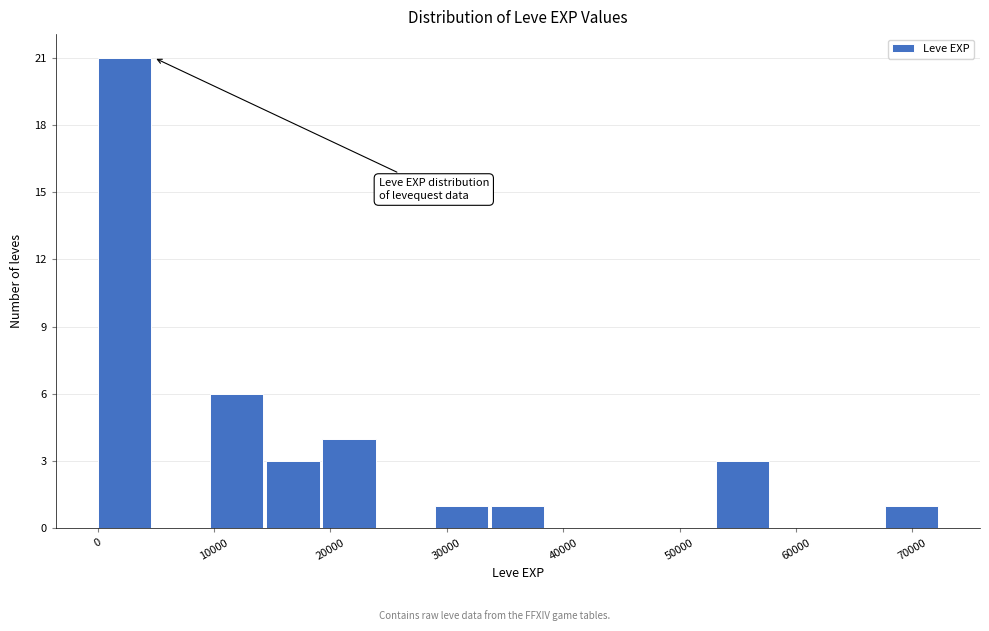

Reading left to right, transcribe this chart: for each bar, give the range it covers on the x-axis and its height. Neither the bar edges nor the heights are printed on the chart, so give them approximately, as read against the axes.

0 to 5000: 21
5000 to 10000: 0
10000 to 14000: 6
14000 to 19000: 3
19000 to 24000: 4
24000 to 29000: 0
29000 to 34000: 1
34000 to 39000: 1
39000 to 43000: 0
43000 to 48000: 0
48000 to 53000: 0
53000 to 58000: 3
58000 to 63000: 0
63000 to 68000: 0
68000 to 72000: 1